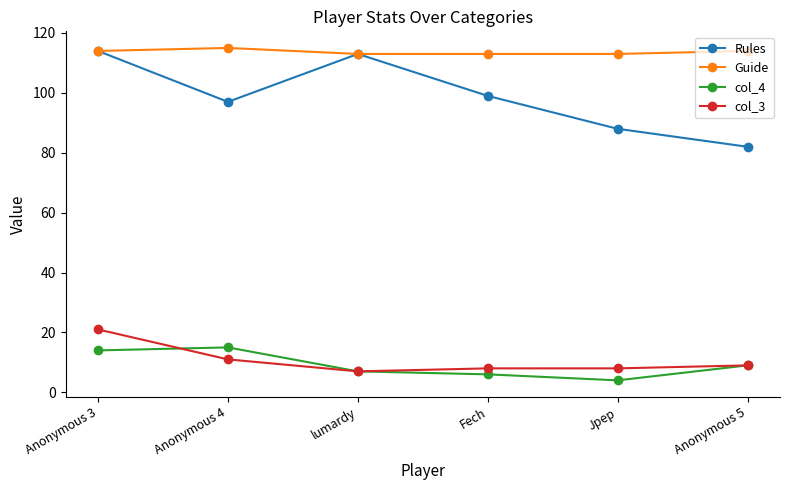

What is the value of the Guide point at the 1st from the left?

114